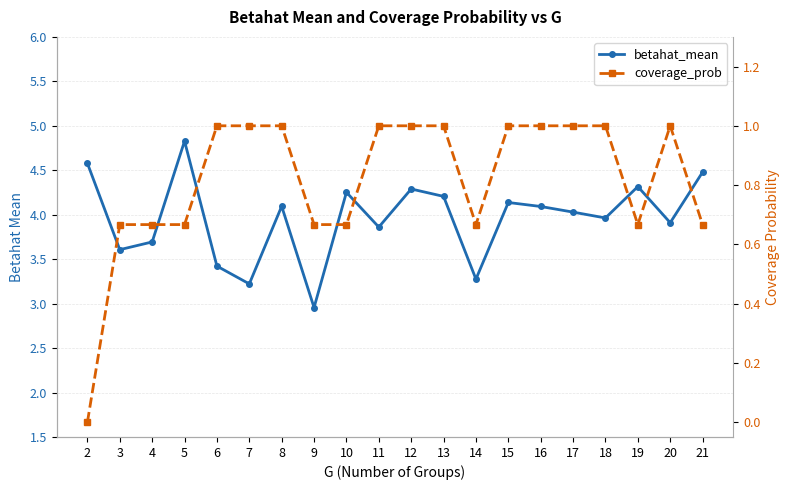

Rank the series by their maximum value, from lowest to highest.

coverage_prob, betahat_mean